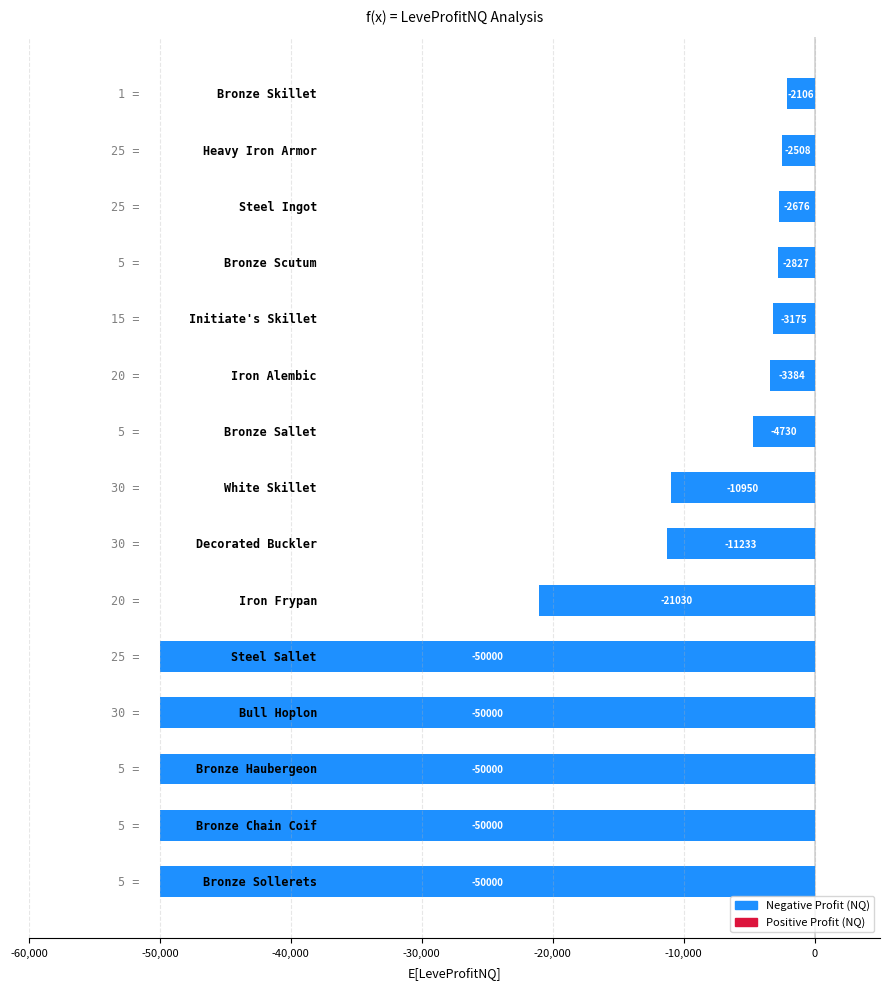

What is the sum of all values?

-314620.6